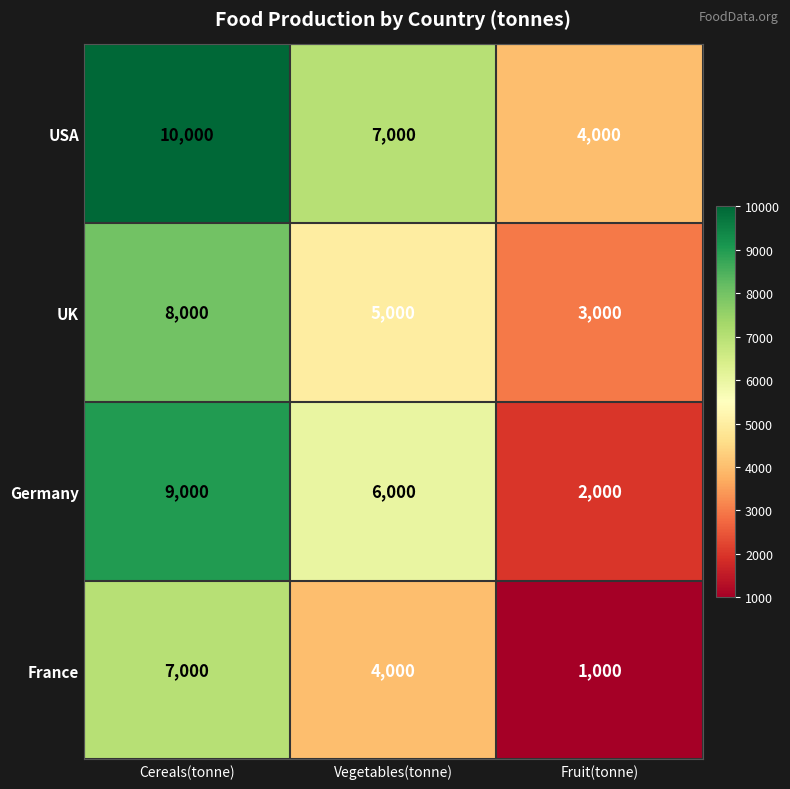

What is the difference between the maximum and minimum values in the USA series?

6000